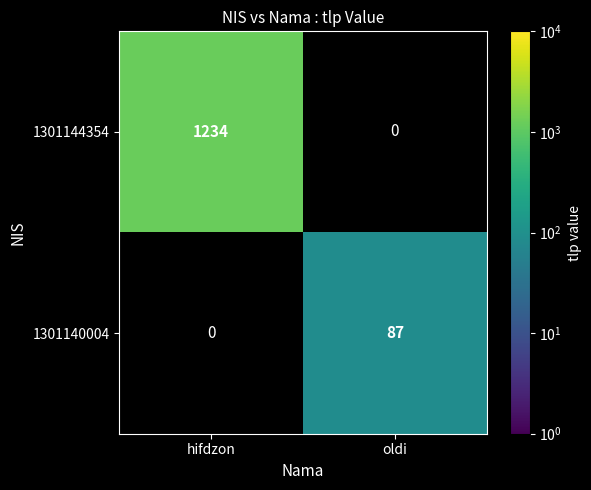

What is the maximum value shown in the chart?

1234.0